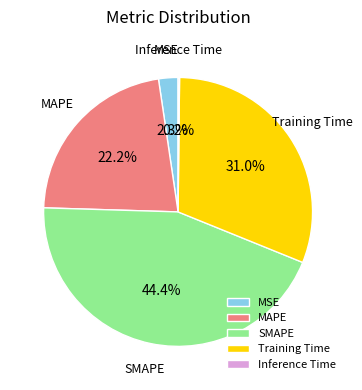

Does any single category account for the majority?

No